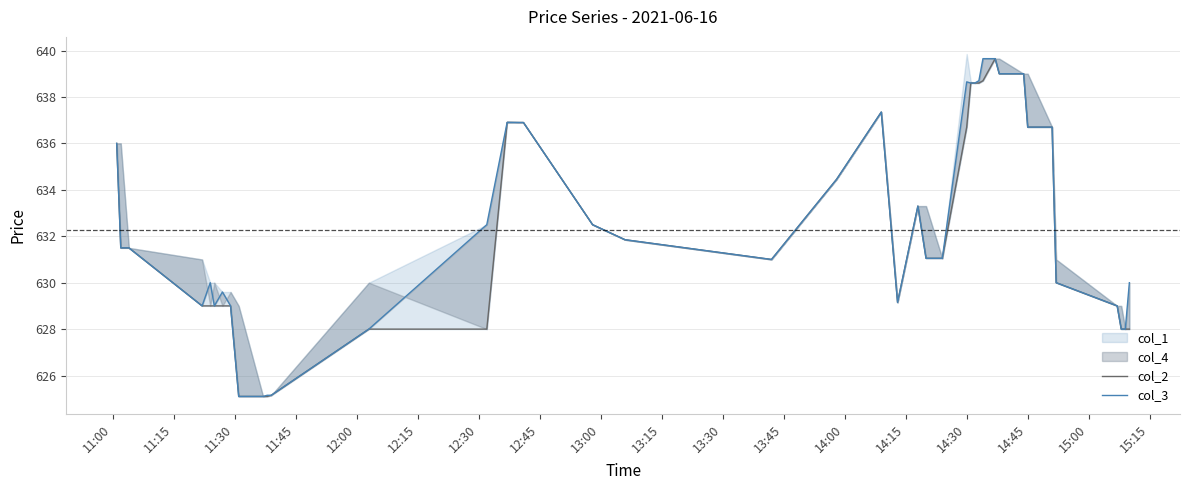

What is the highest value of the col_2 series?

639.6